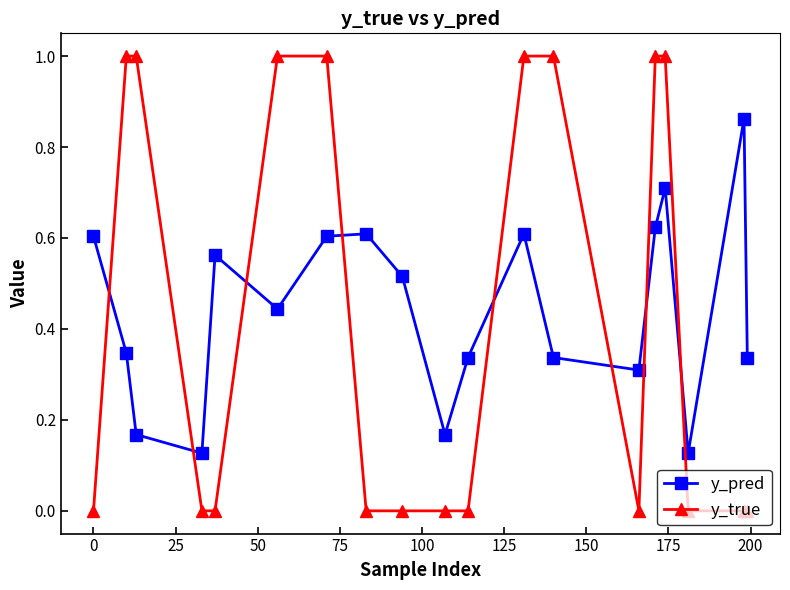

What is the difference between the maximum and second lowest values in the y_true series?

1.0